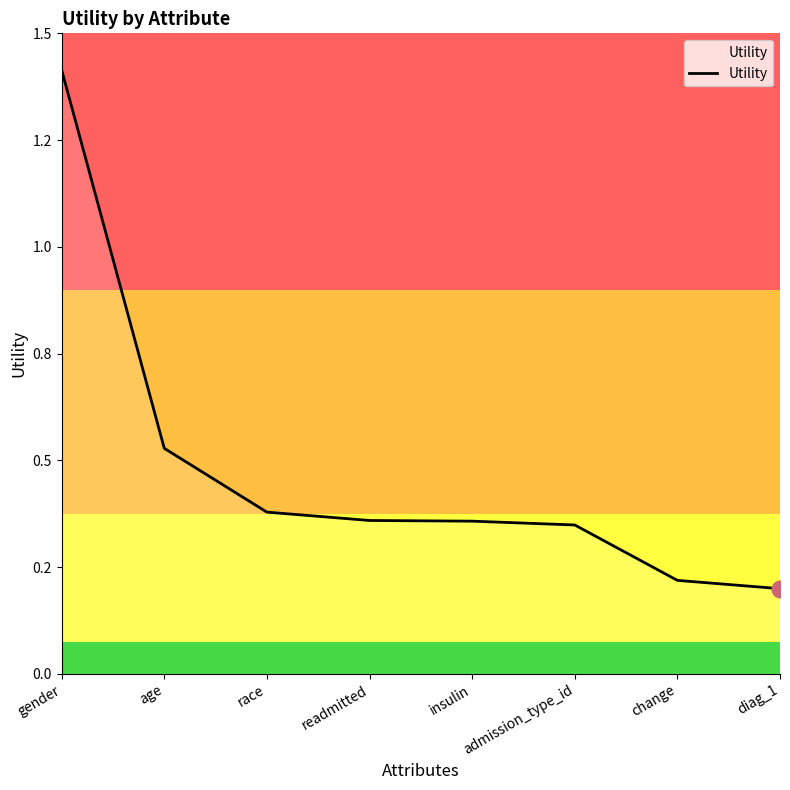

What is the smallest value displayed?

0.2